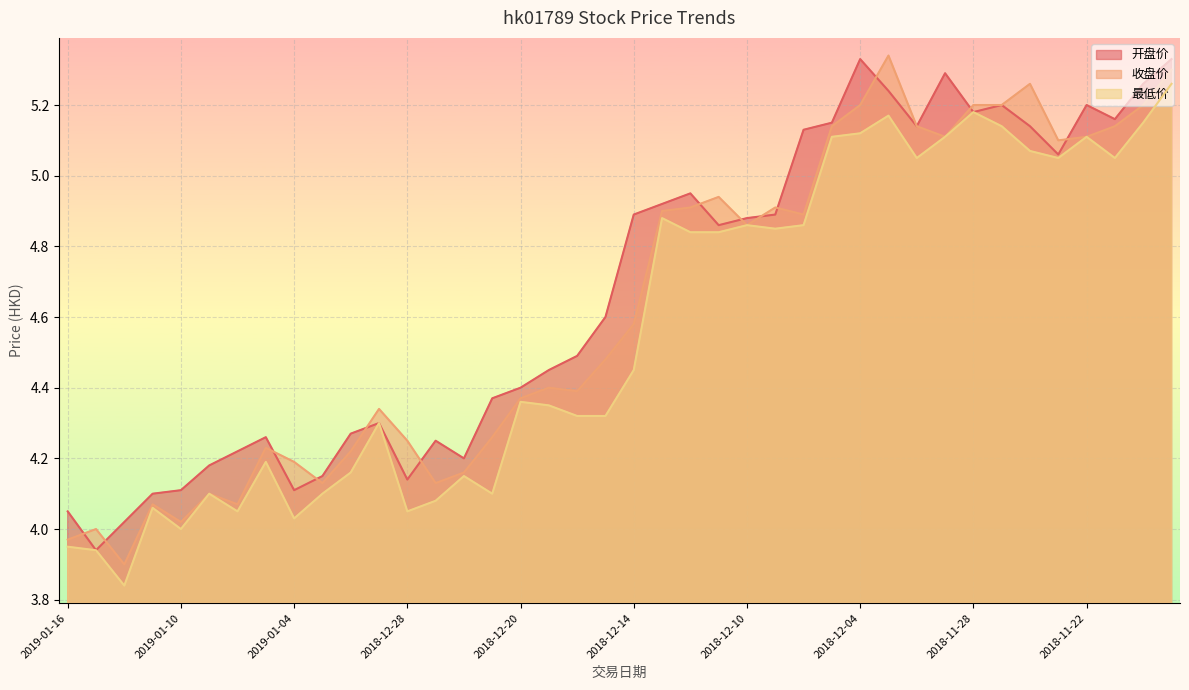

What is the total value across all series at 2018-12-19?

13.2